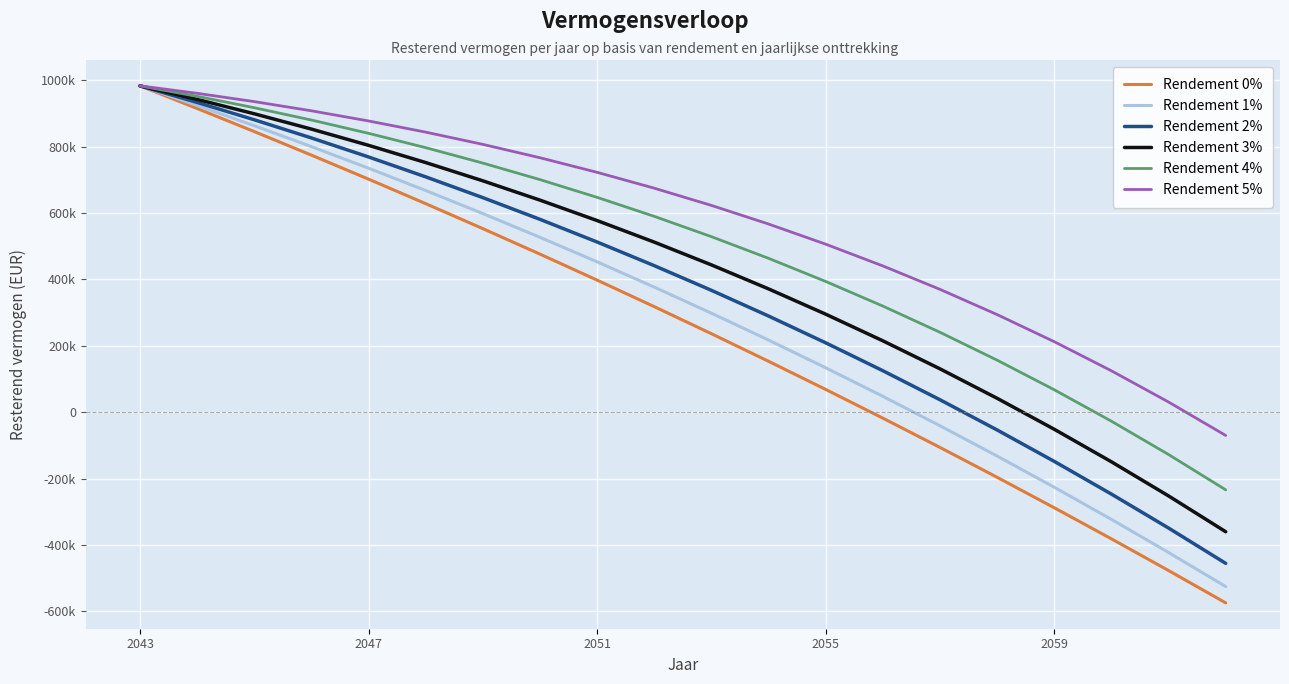

True or false: Rendement 4% has more than 0 interior local peaks.

False